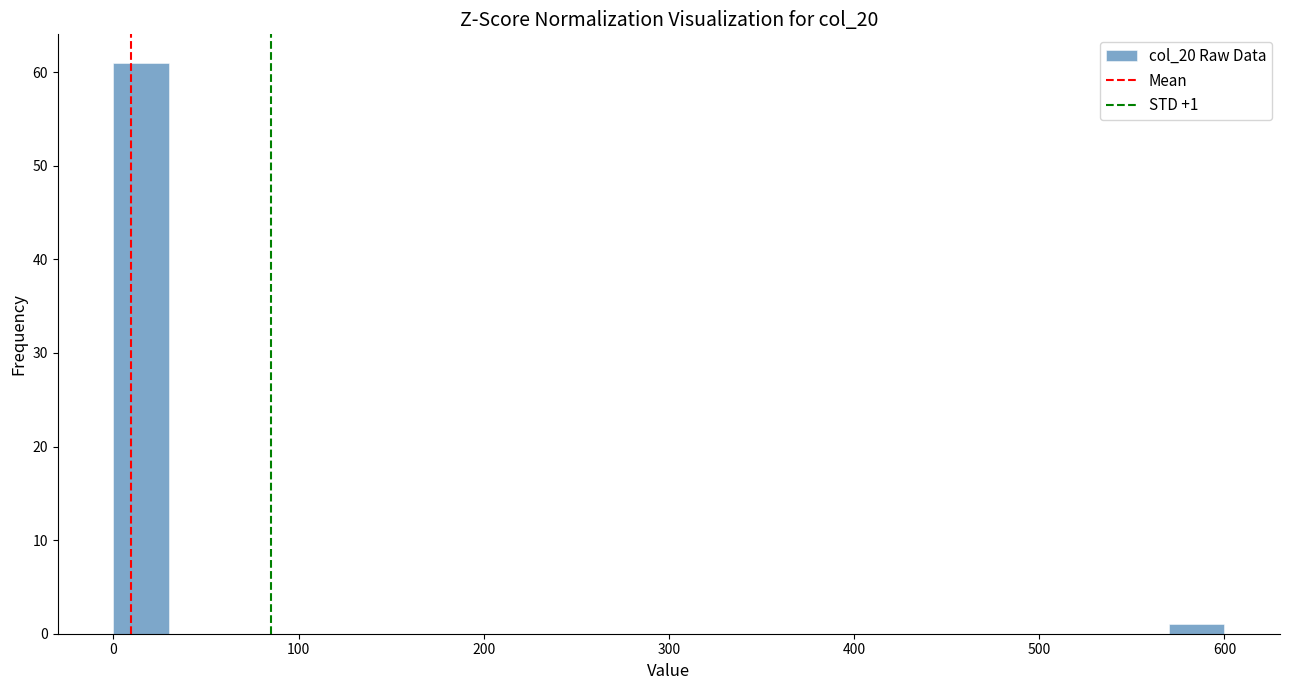

Read against the x-axis, roughly where is the centre of the tallest bar?

20